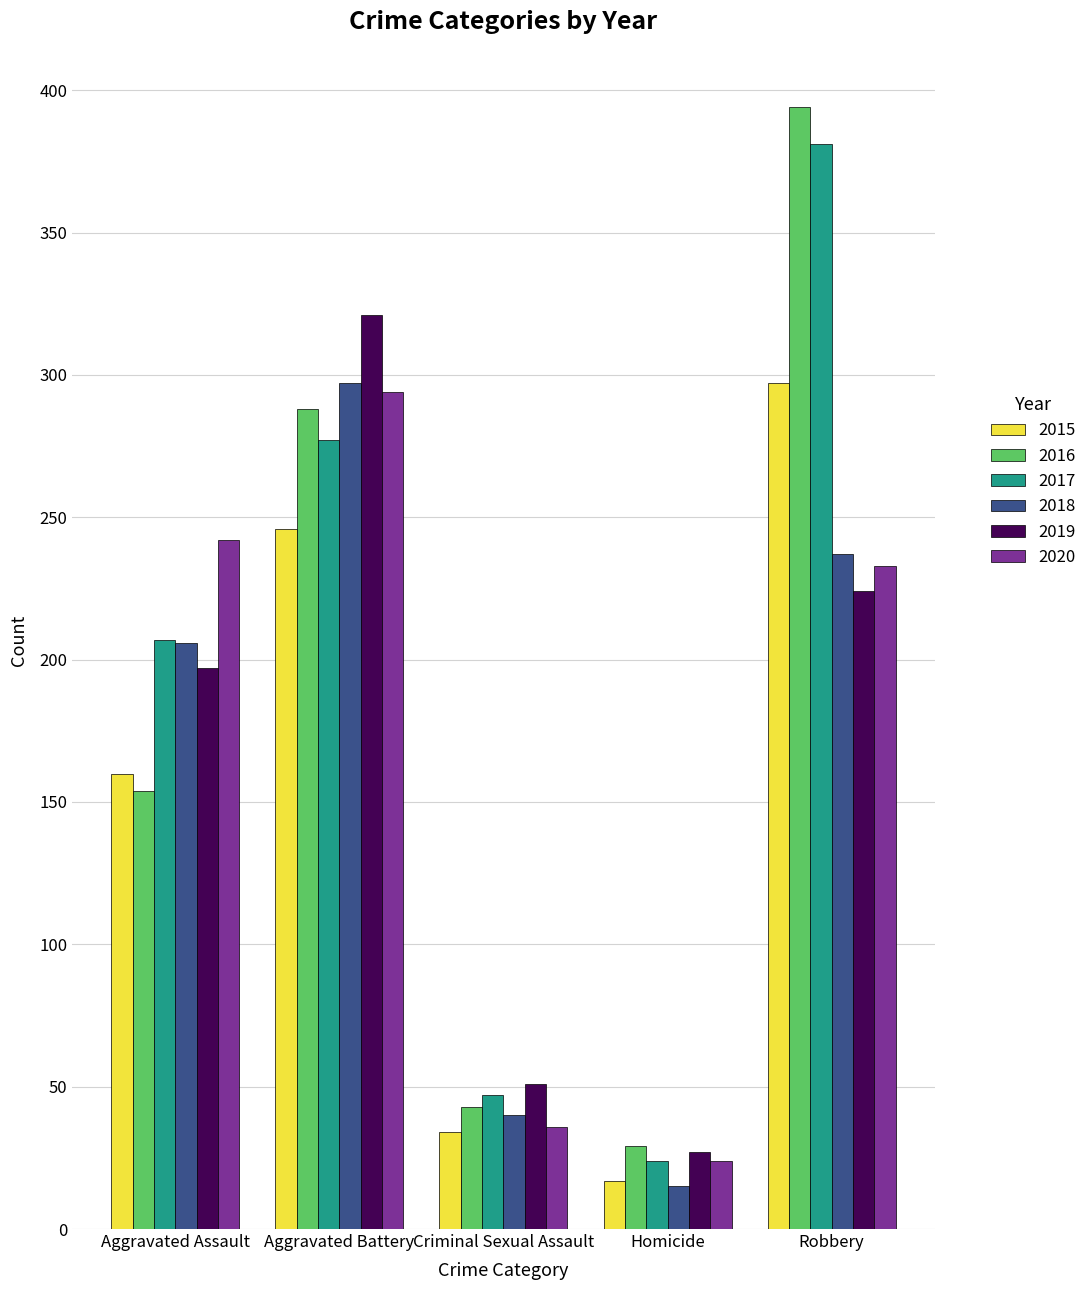

Which series has the largest range (max minus min)?

2016